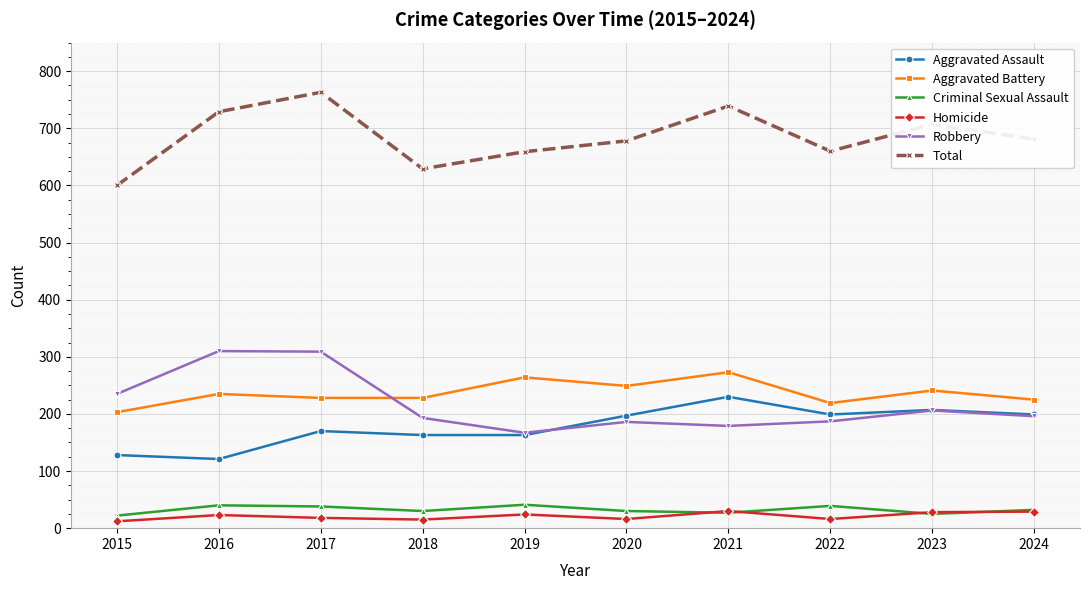

True or false: Homicide has more than 2 points higher than both neighbors.

True